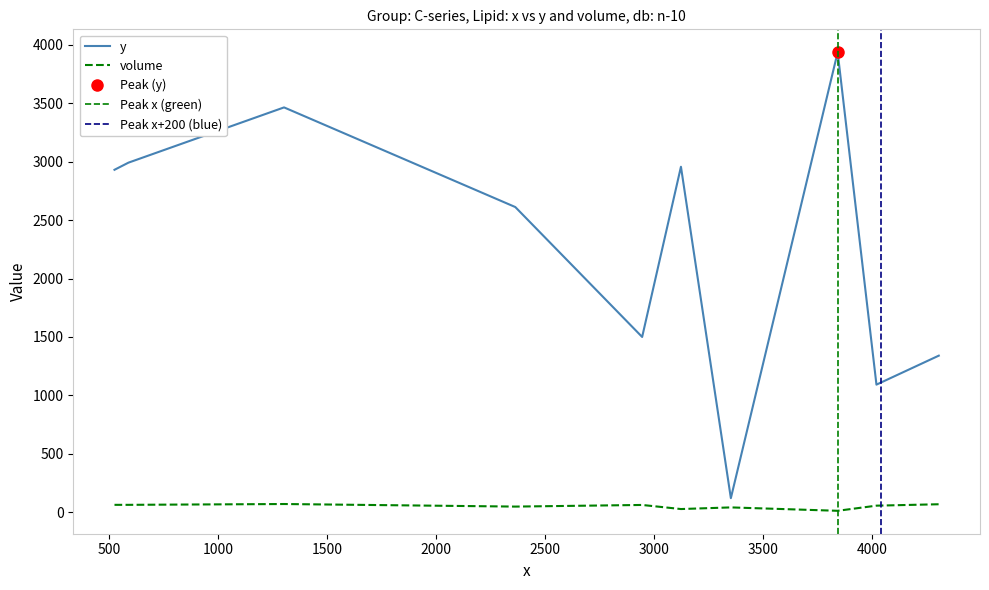

The y series shows 367 at 2946. True or false?

False